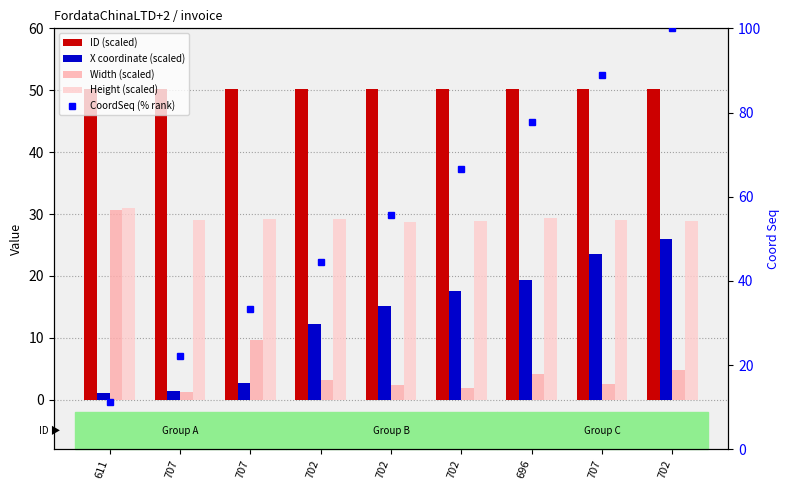

How many data points does each series have?

9